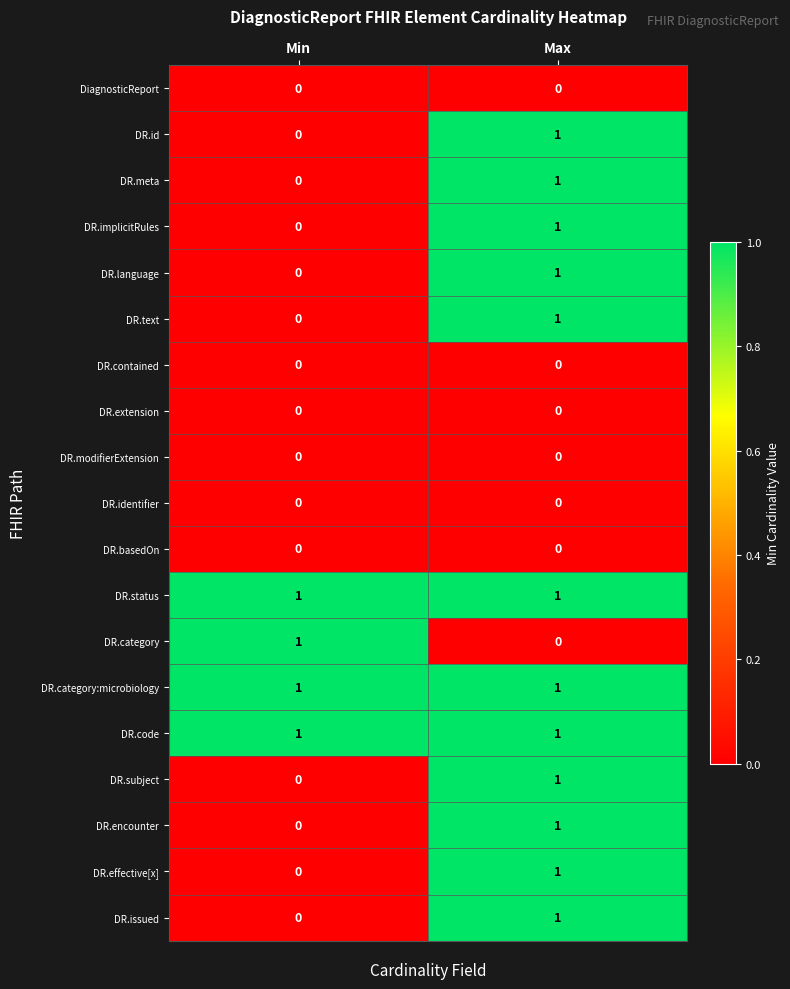

What is the total value across all series at Min?

4